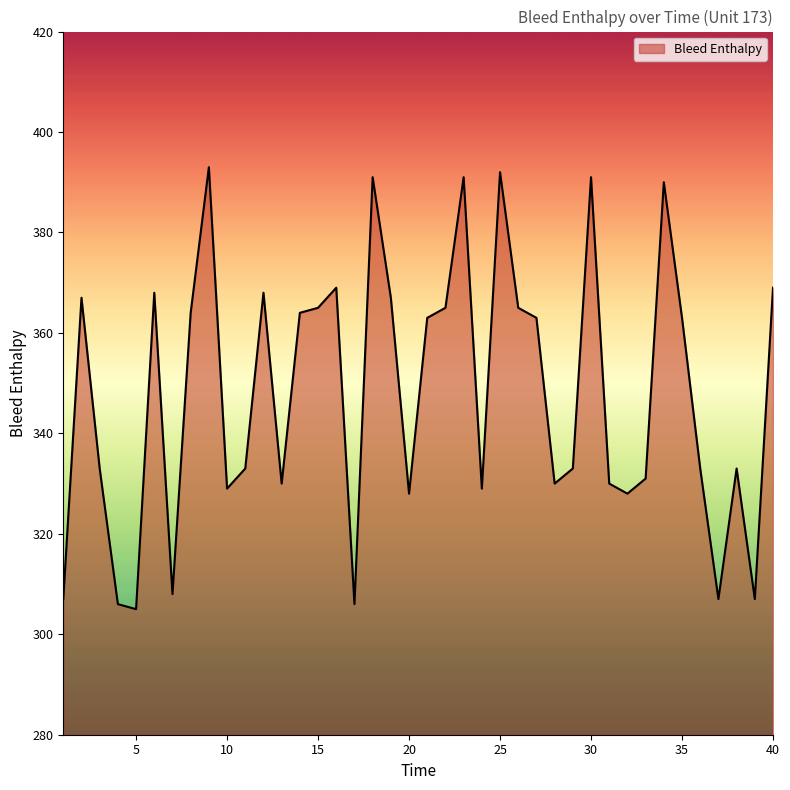

What is the greatest value displayed?

393